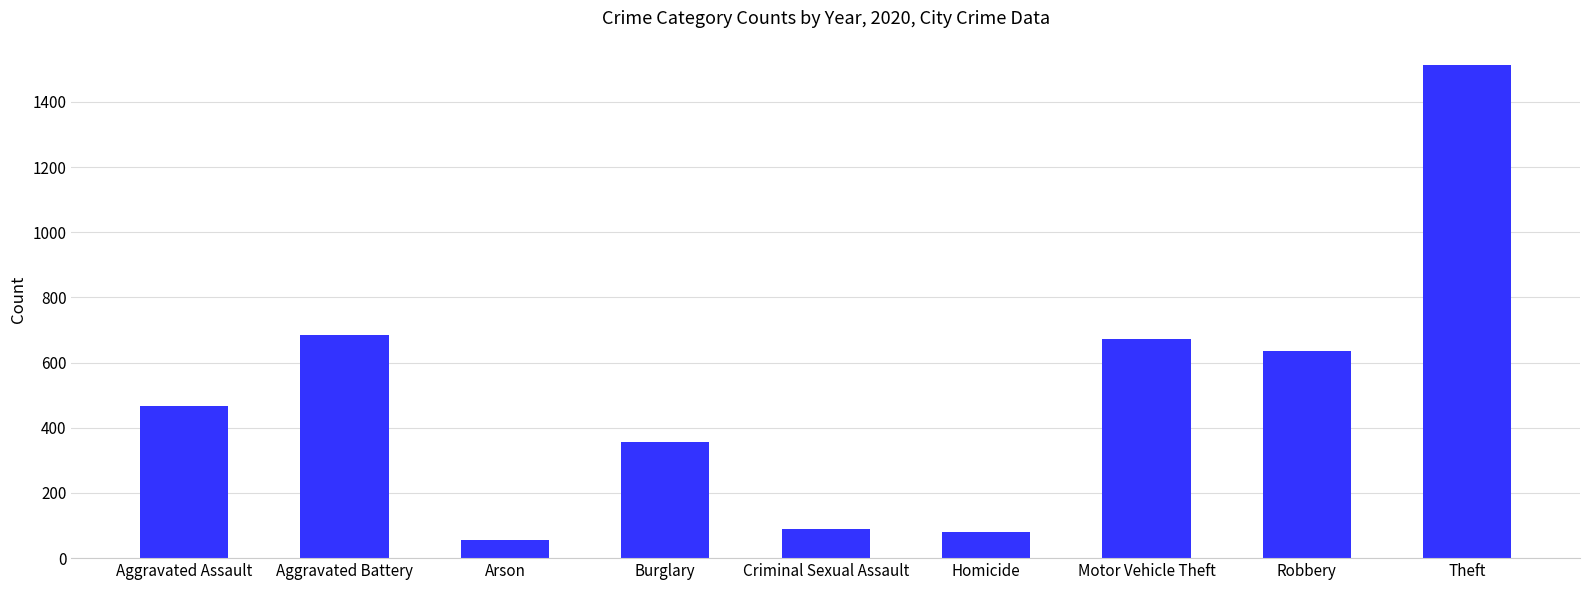

What is the difference between the maximum and minimum values?

1457